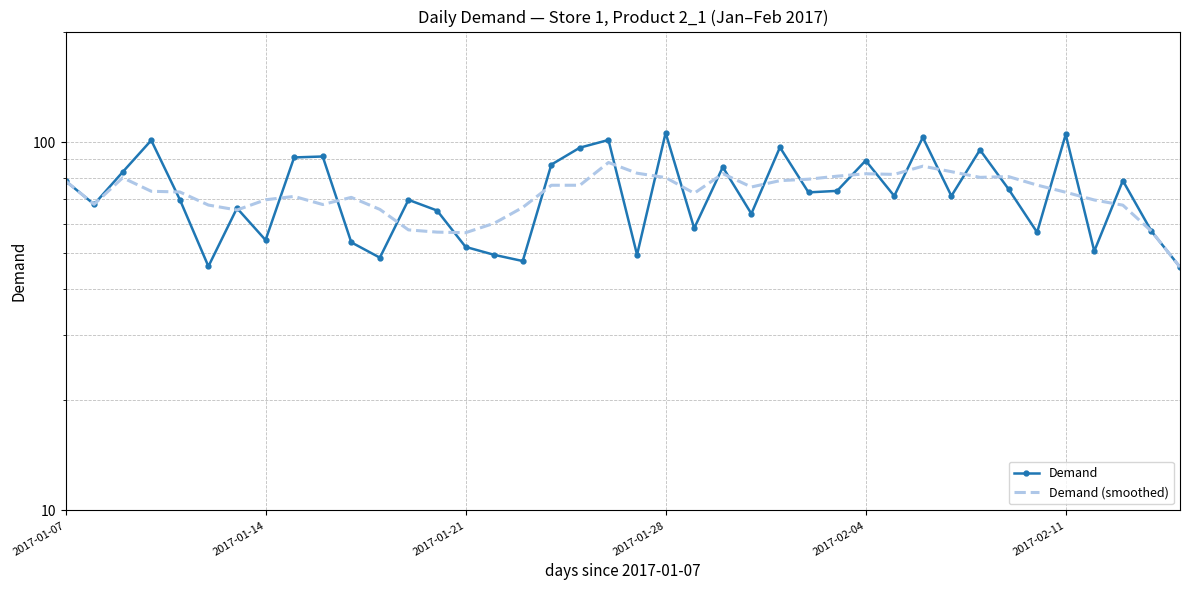

True or false: Demand has more than 1 points higher than both neighbors.

True